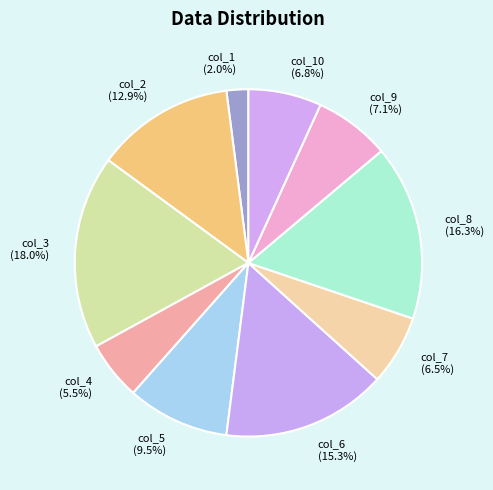

Which slice is the largest?

col_3 (18.0%)